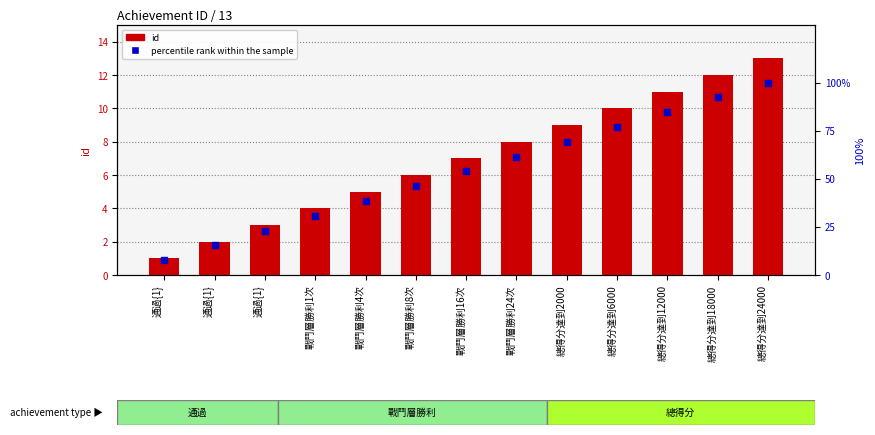

At which category is the sum across all series the highest?

總得分達到24000